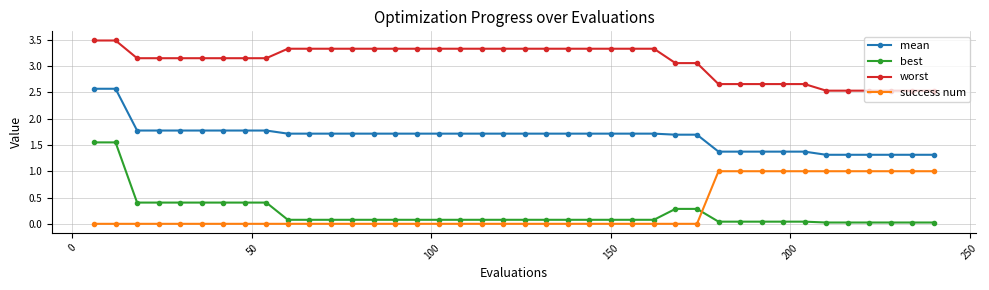

List the series in order of their peak value, highest first.

worst, mean, best, success num